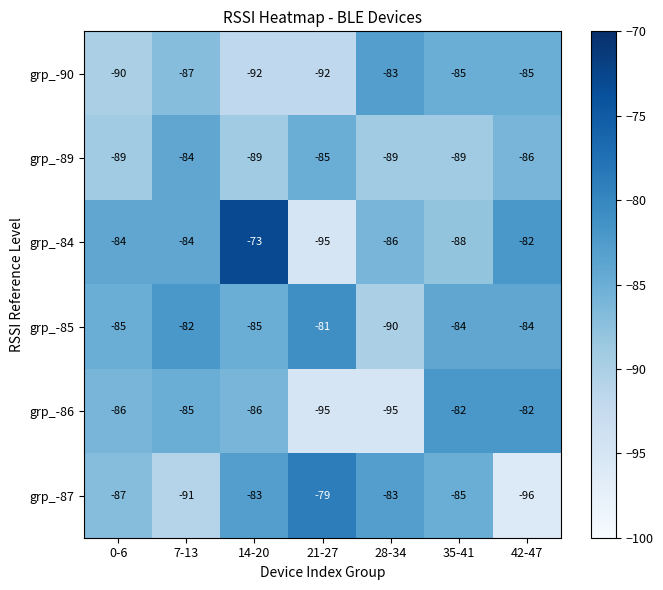

What is the smallest value displayed?

-96